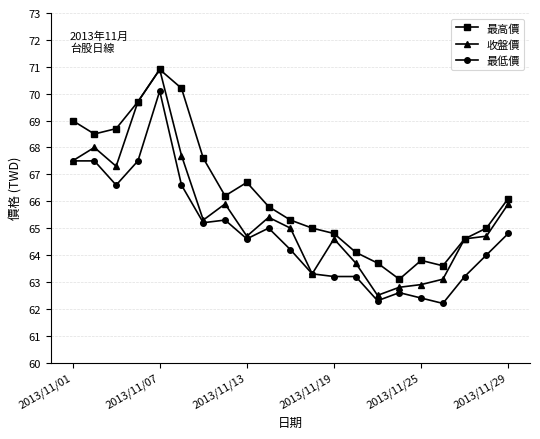

Which series has the widest spread of values?

收盤價